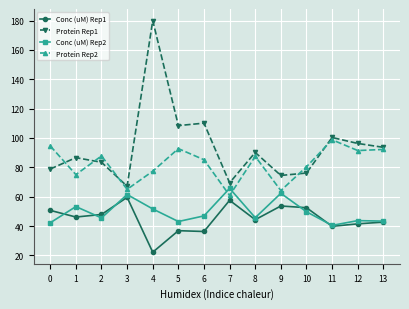

How many lines are shown in the chart?

4